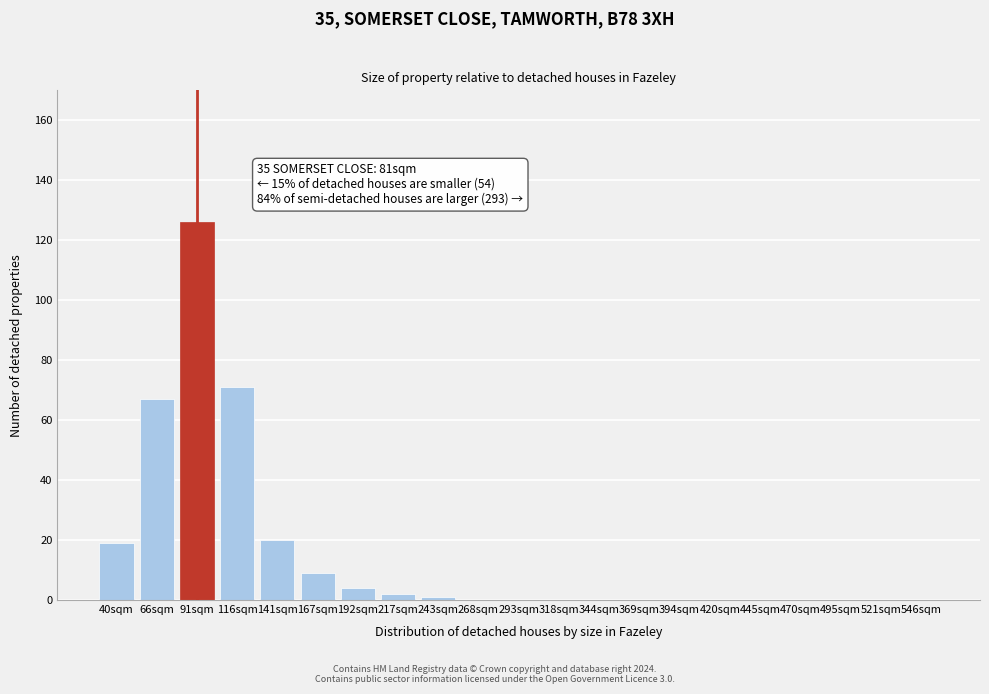

Reading left to right, transcribe all the data shown in this chart.

40sqm=19	66sqm=67	91sqm=126	116sqm=71	141sqm=20	167sqm=9	192sqm=4	217sqm=2	243sqm=1	268sqm=0	293sqm=0	318sqm=0	344sqm=0	369sqm=0	394sqm=0	420sqm=0	445sqm=0	470sqm=0	495sqm=0	521sqm=0	546sqm=0